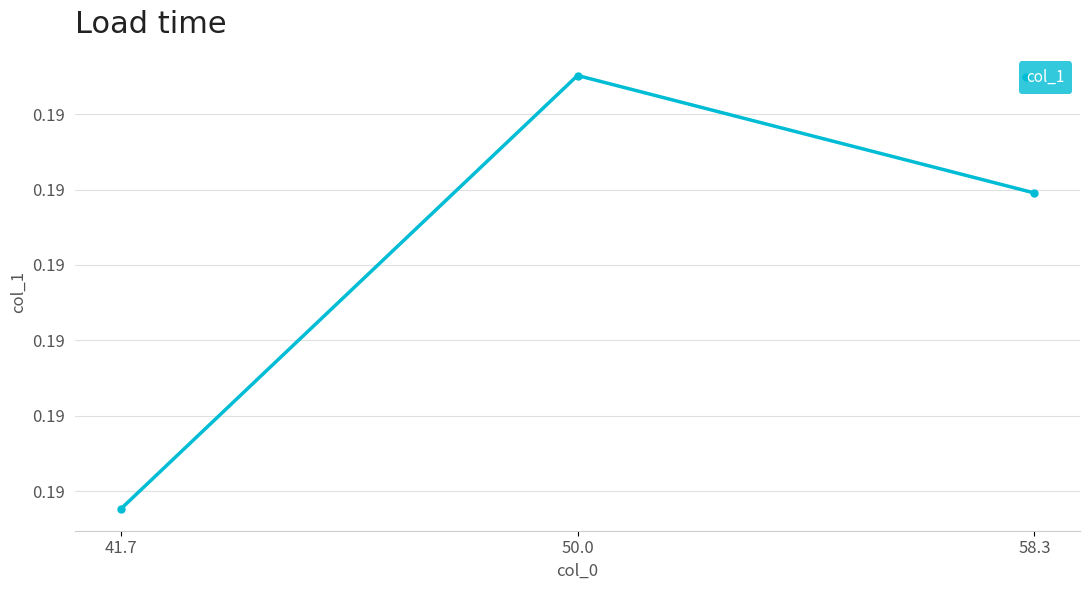

The chart shows a value of 0.2 at 41.7. True or false?

True